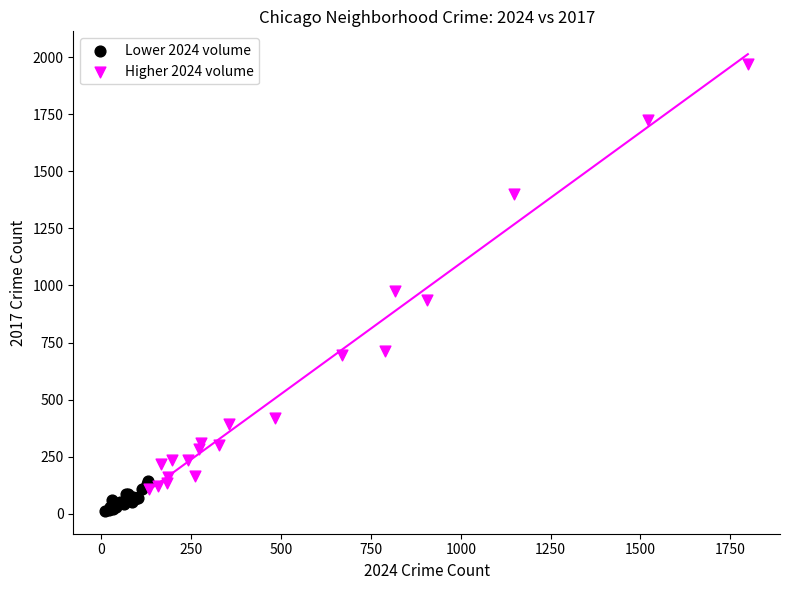

What are all the series names shown in the legend?

Lower 2024 volume, Higher 2024 volume